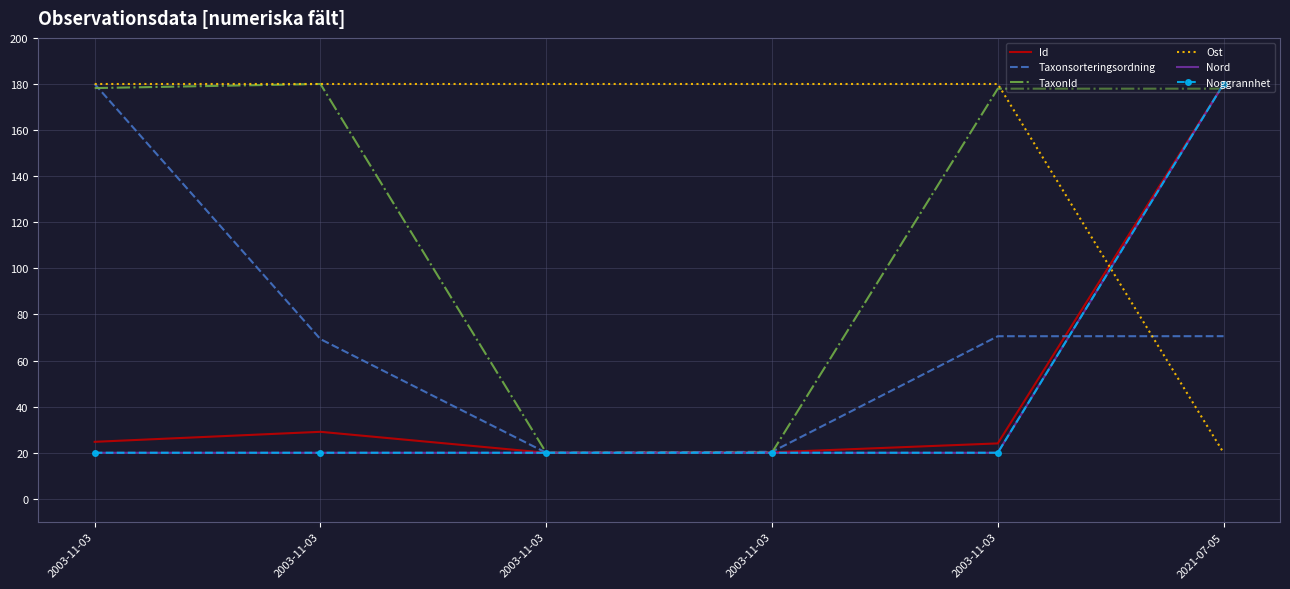

Rank the series by their maximum value, from lowest to highest.

Id, Taxonsorteringsordning, TaxonId, Ost, Nord, Noggrannhet